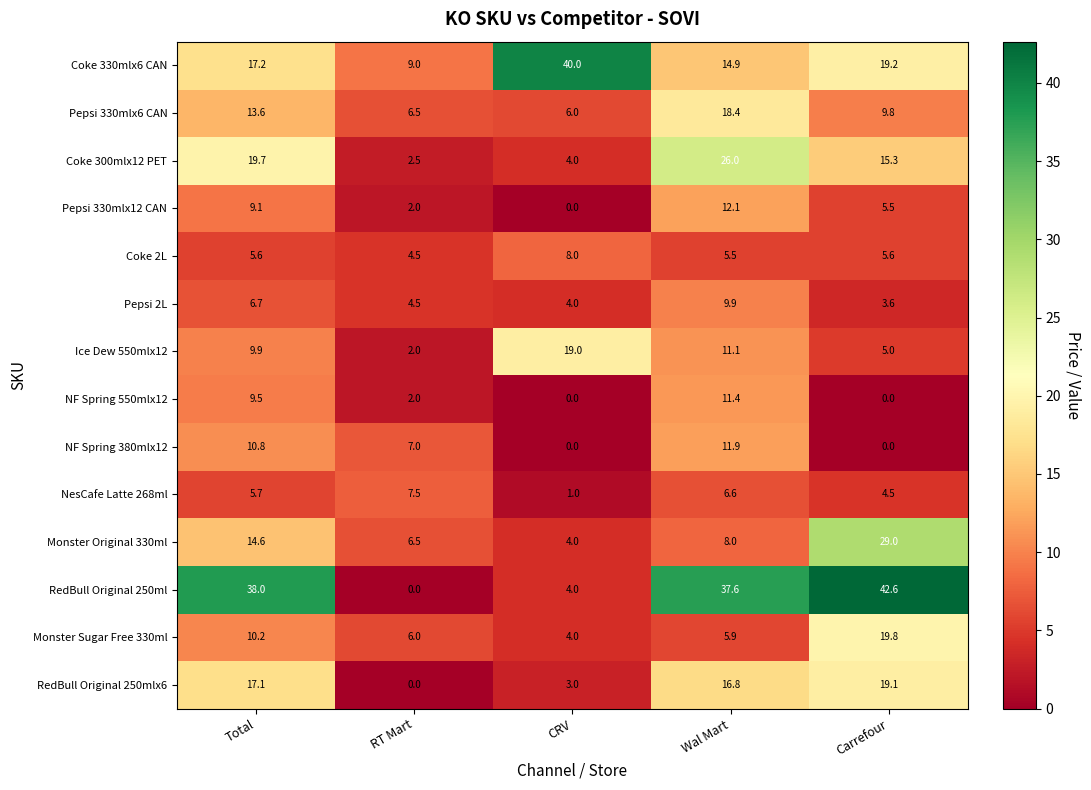

Is it true that NesCafe Latte 268ml equals 2.3 at Total?

False